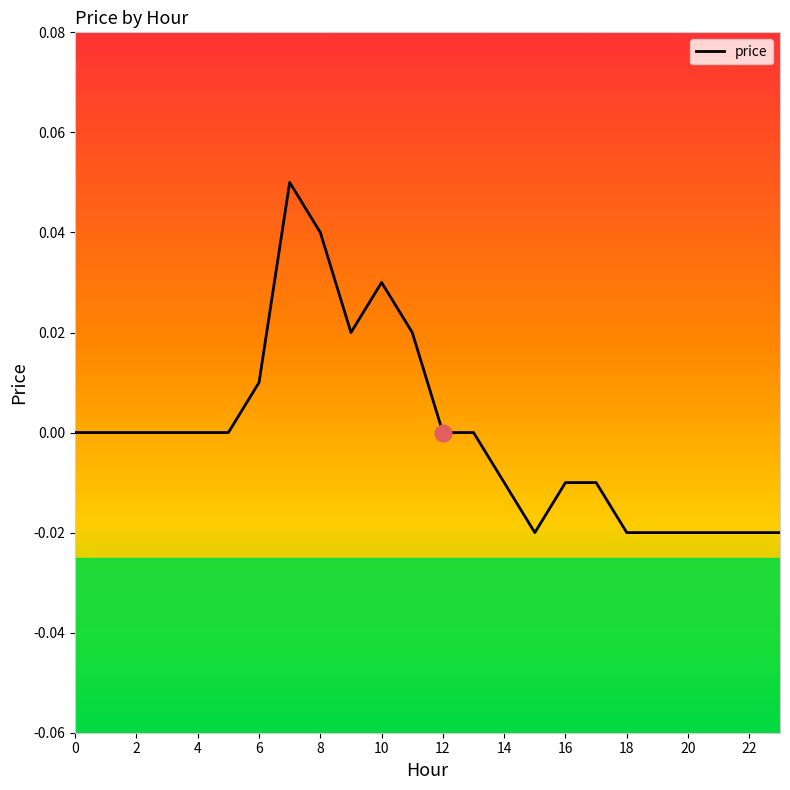

Reading left to right, what are all the values shown in this chart?

0.0	0.0	0.0	0.0	0.0	0.0	0.0	0.1	0.0	0.0	0.0	0.0	0.0	0.0	-0.0	-0.0	-0.0	-0.0	-0.0	-0.0	-0.0	-0.0	-0.0	-0.0